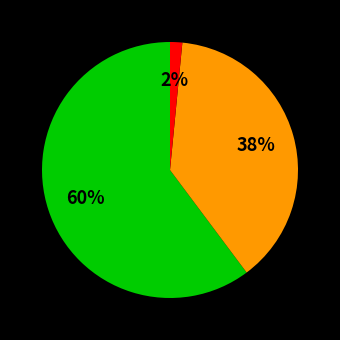

Is there any slice that represents more than half of the pie?

Yes